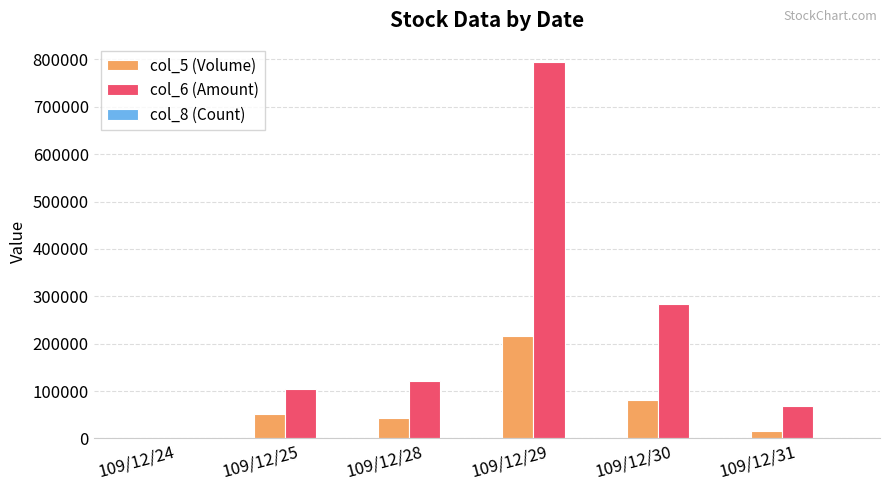

Which category has the highest value across all series?

109/12/29